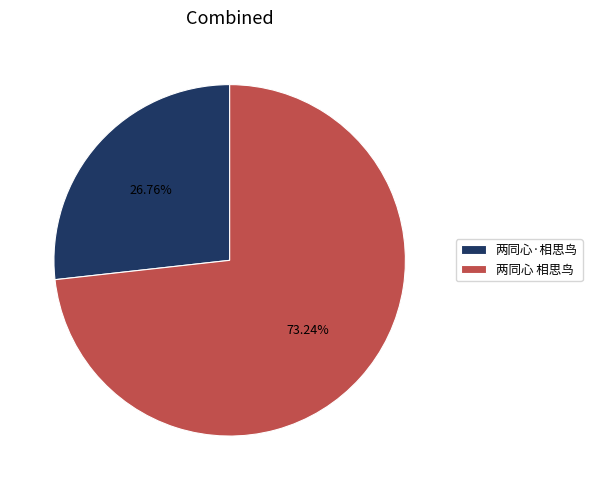

To the nearest percent, what is the difference between the 两同心·相思鸟 and 两同心 相思鸟 slice percentages?

46%